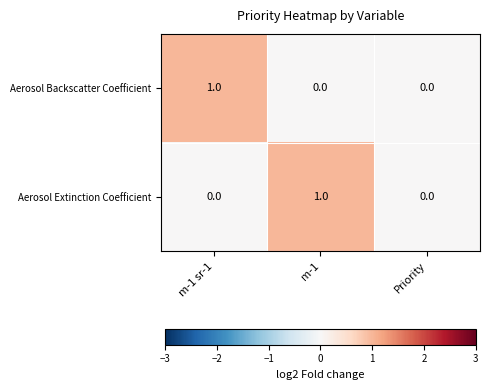

How many Aerosol Extinction Coefficient values are between 0 and 1?

3